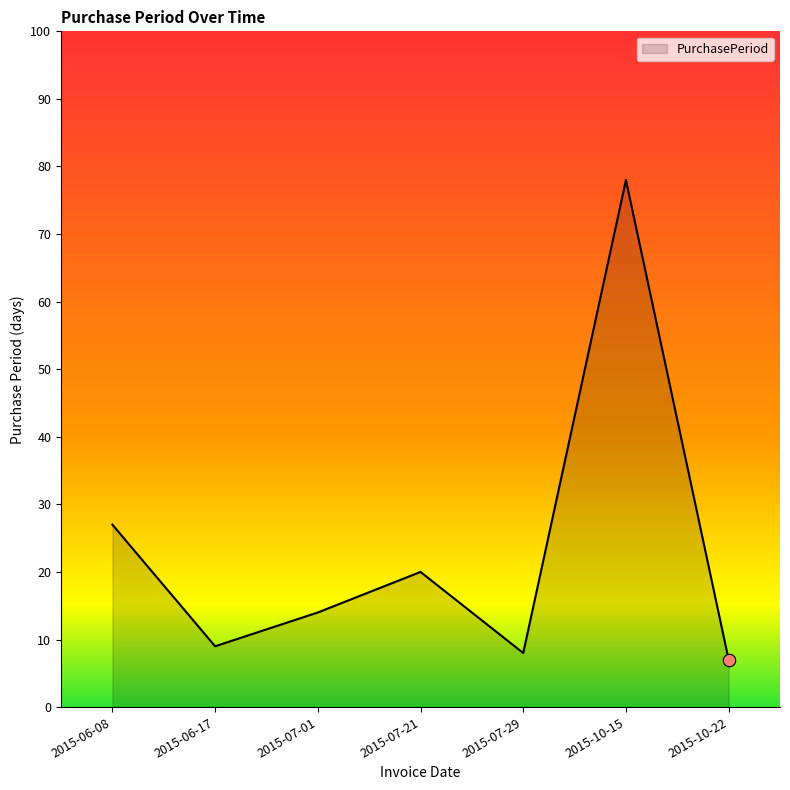

What is the ratio of the value at 2015-06-08 to the value at 2015-07-29?

3.4